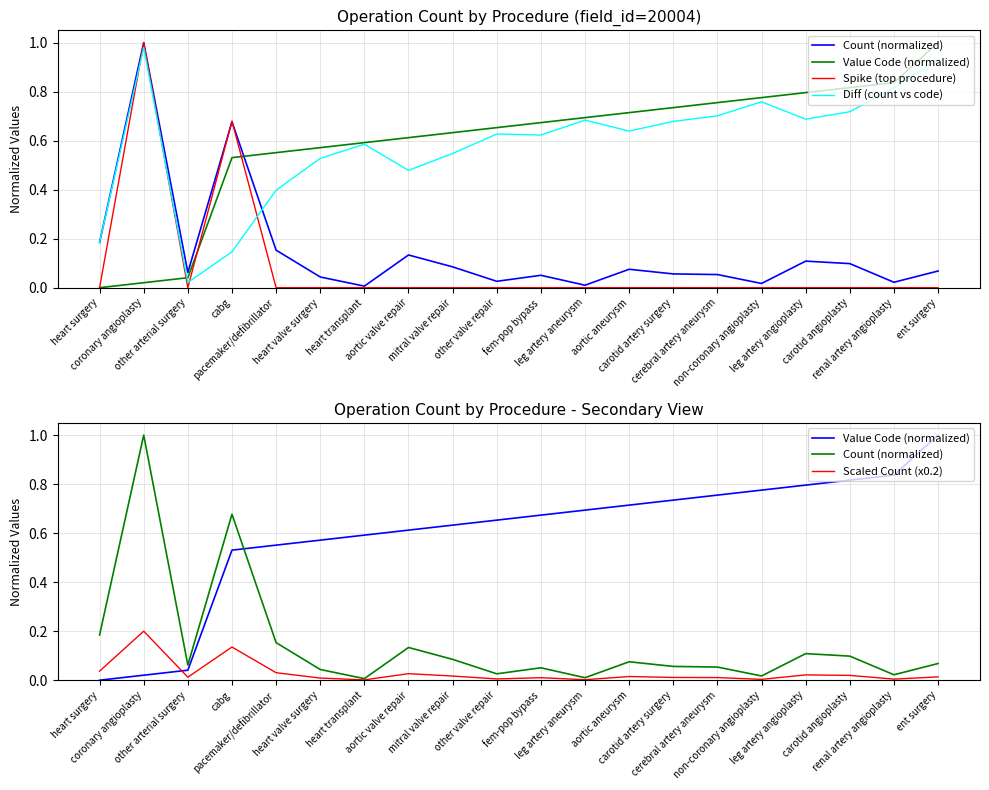

What are all the series names shown in the legend?

Count (normalized), Value Code (normalized), Spike (top procedure), Diff (count vs code), Scaled Count (x0.2)